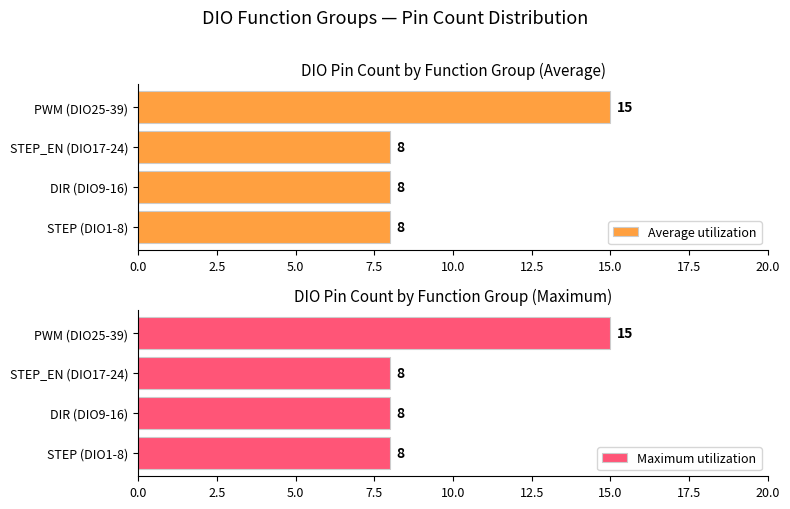

What is the value of the Maximum utilization bar at the 2nd from the left?

8